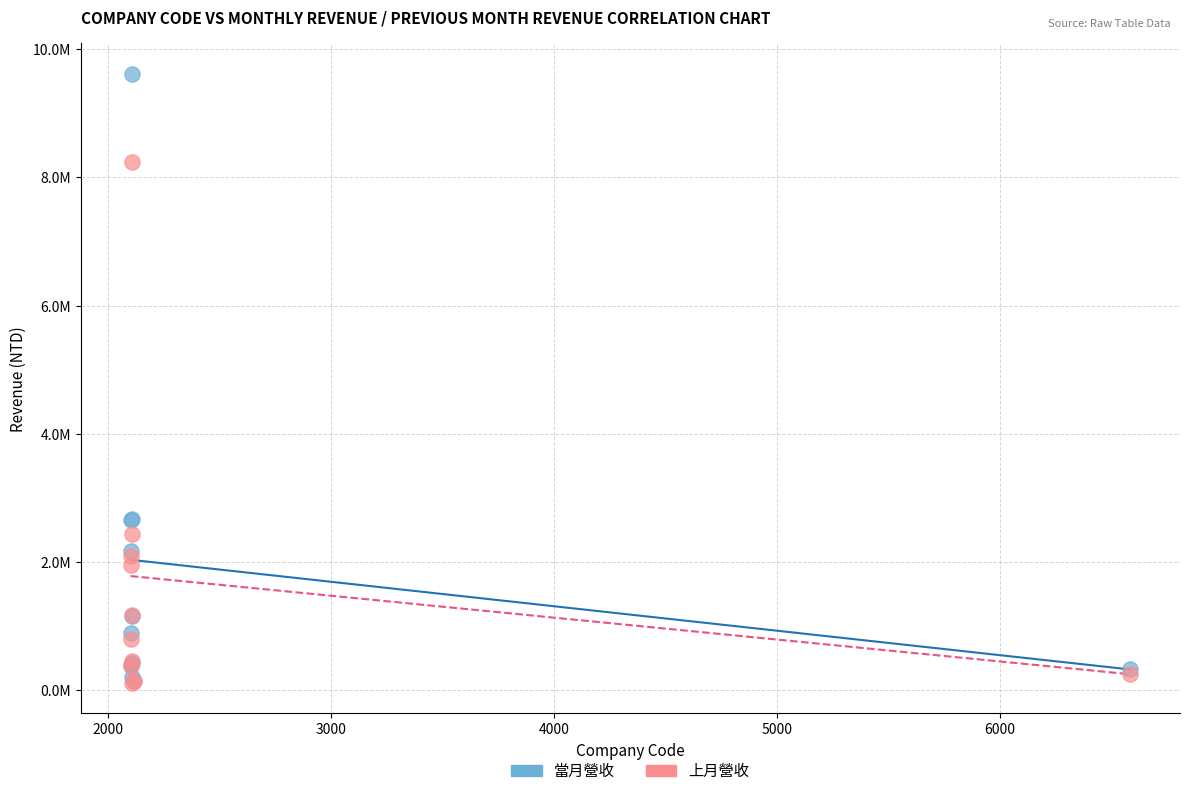

Which series has the largest Y range (max minus min)?

當月營收